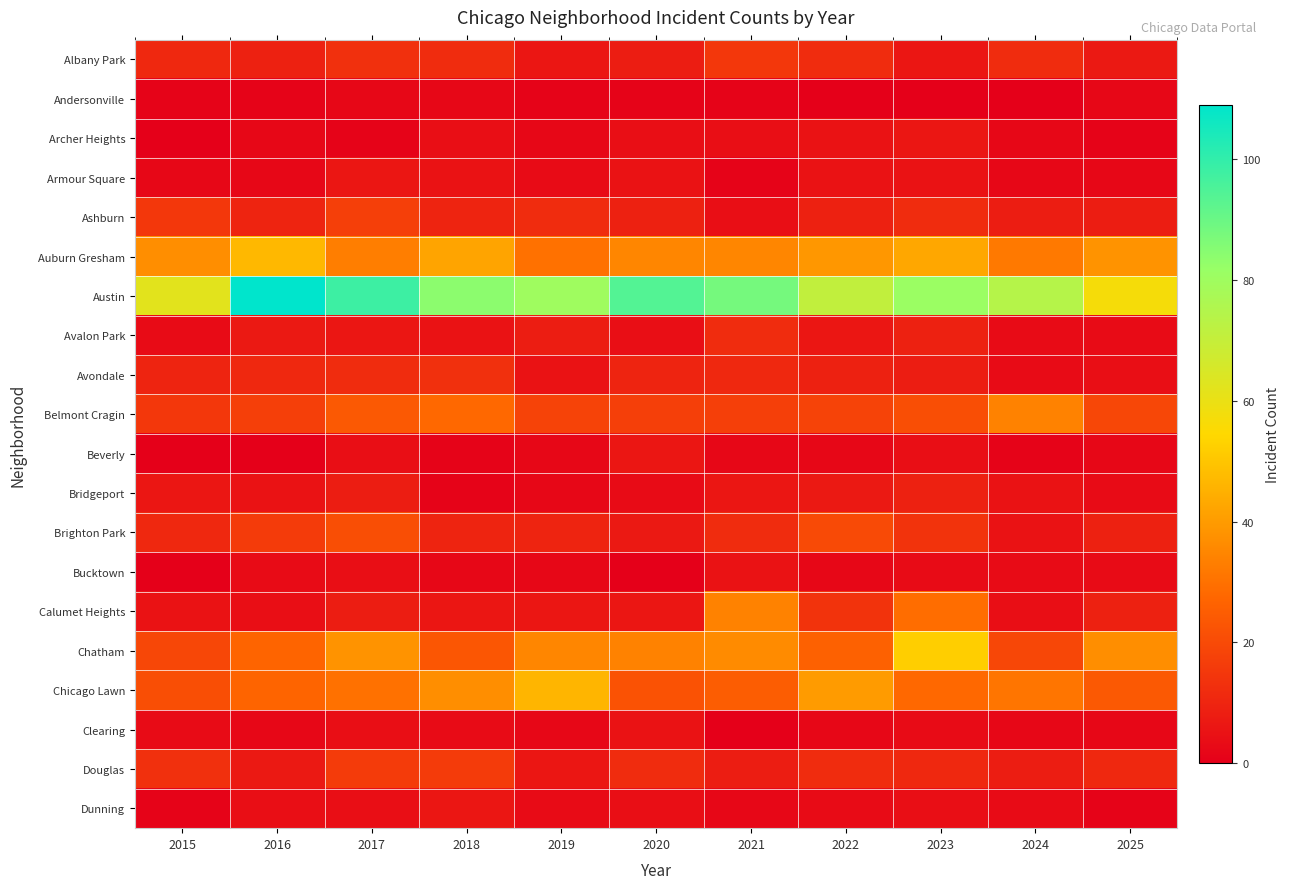

What is the maximum value shown in the chart?

109